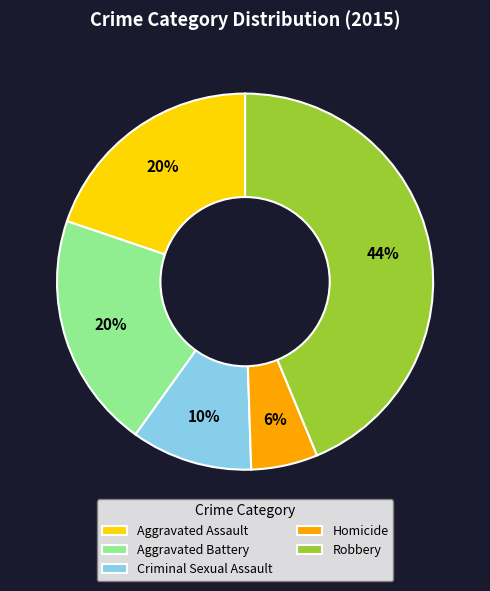

To the nearest percent, what is the difference between the largest and smallest slice percentages?

38%